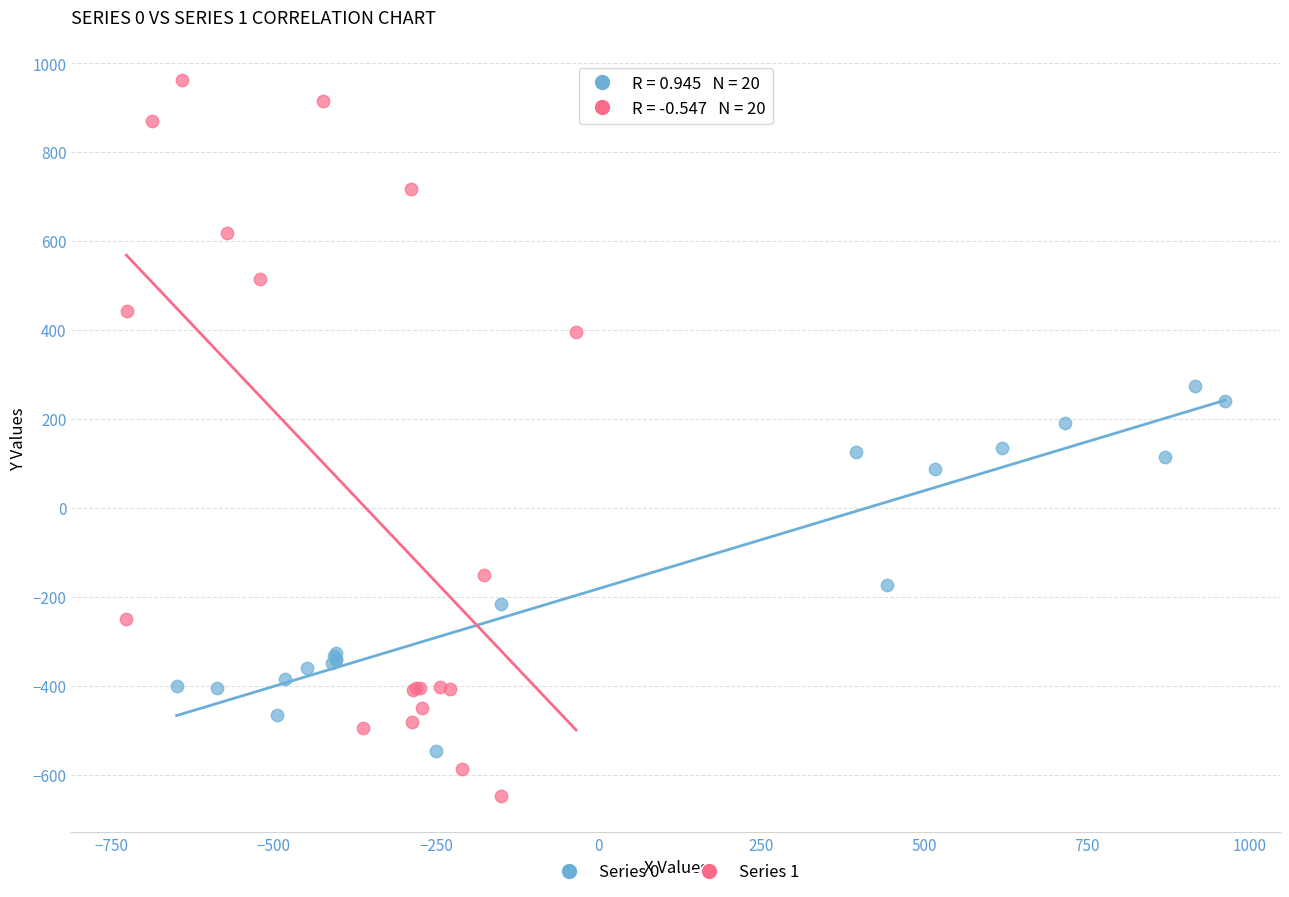

Which series contains the highest Y value?

Series 1